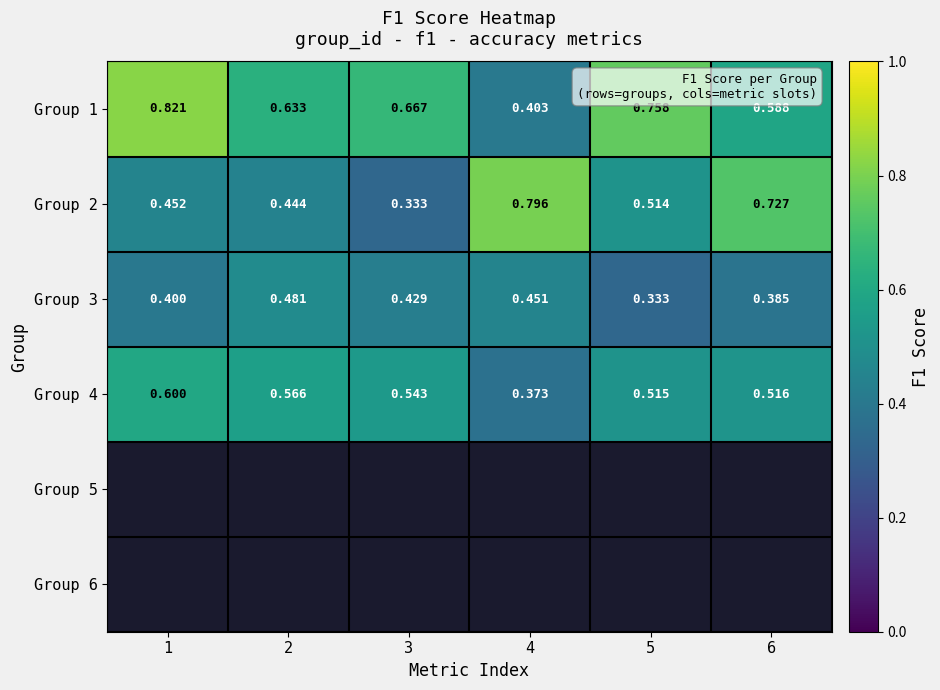

Is the value of Group 1 at 2 greater than the value of Group 2 at 5?

Yes